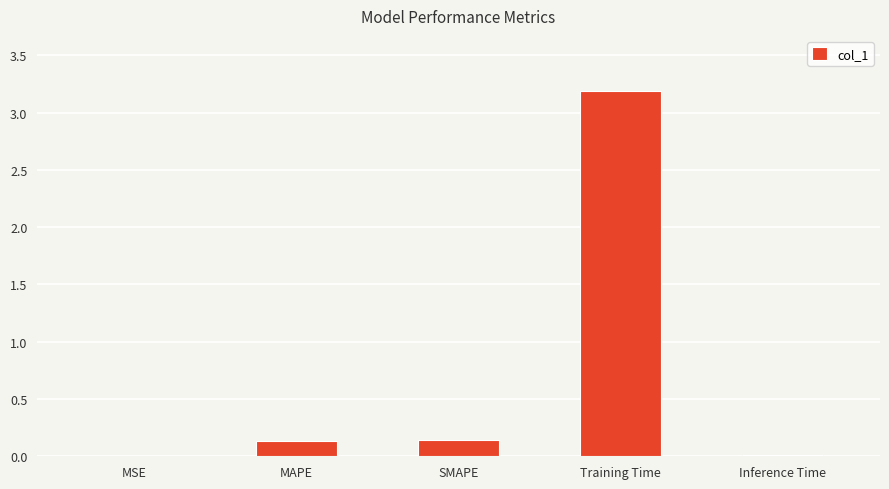

Which has a higher value, MAPE or Training Time?

Training Time